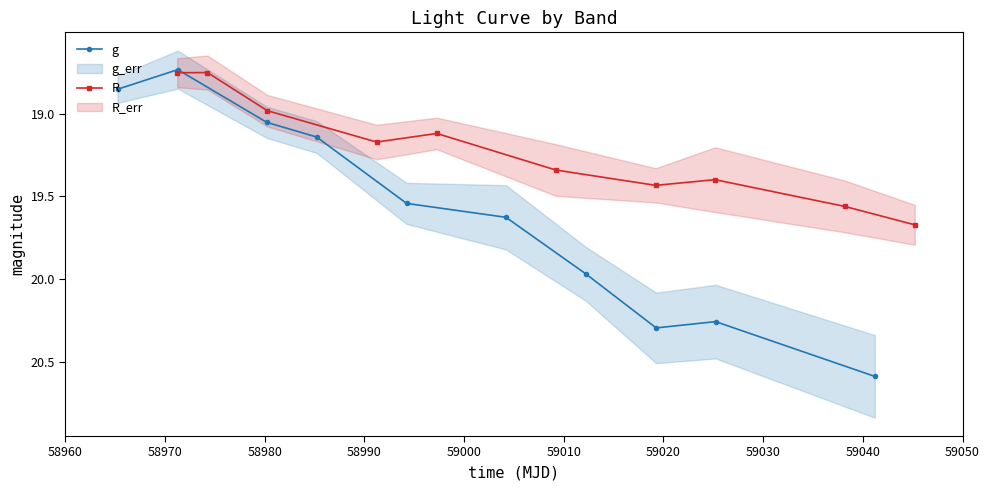

How many data points in R are above 19?

7